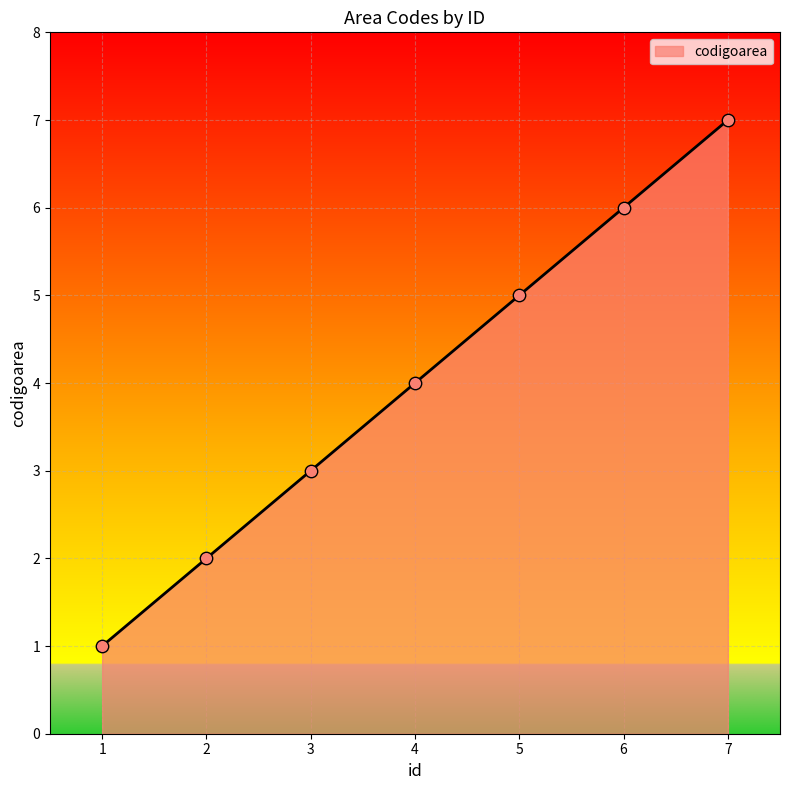

Approximately how many times larger is the value at 3 compared to 2?

1.5